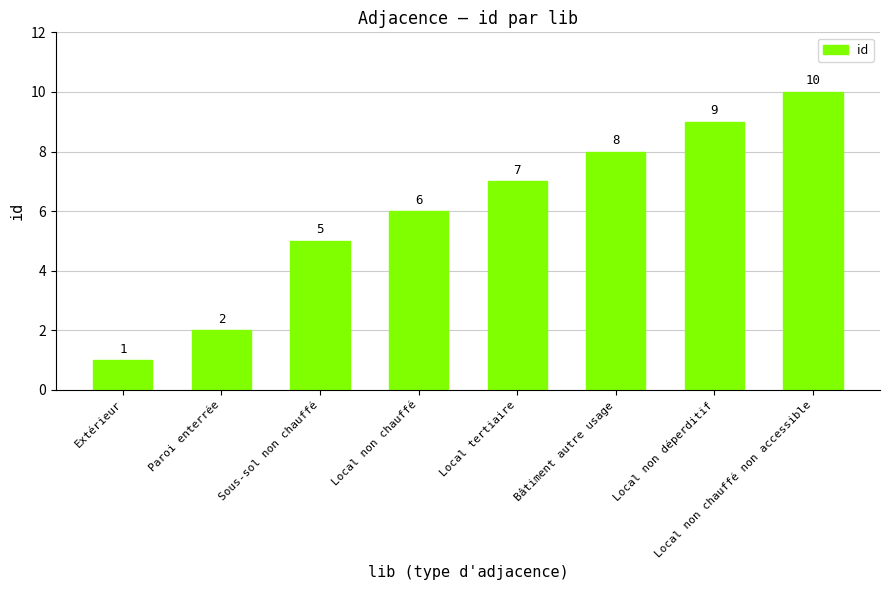

Does the chart contain stacked bars?

No